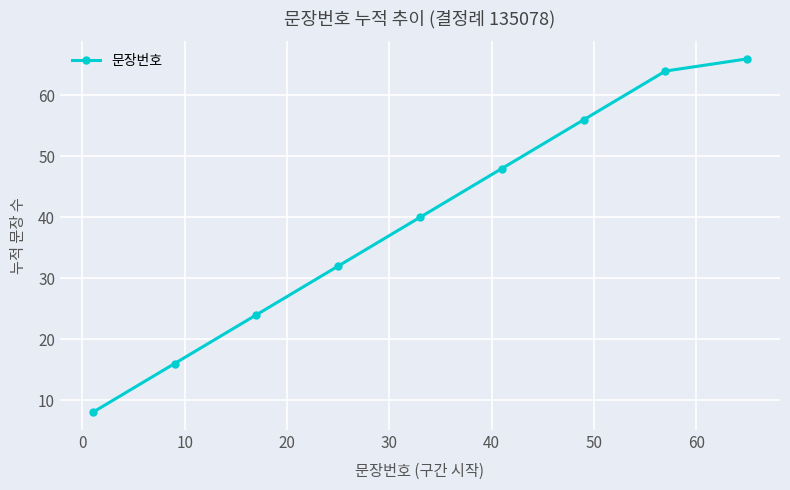

What is the minimum value shown in the chart?

8